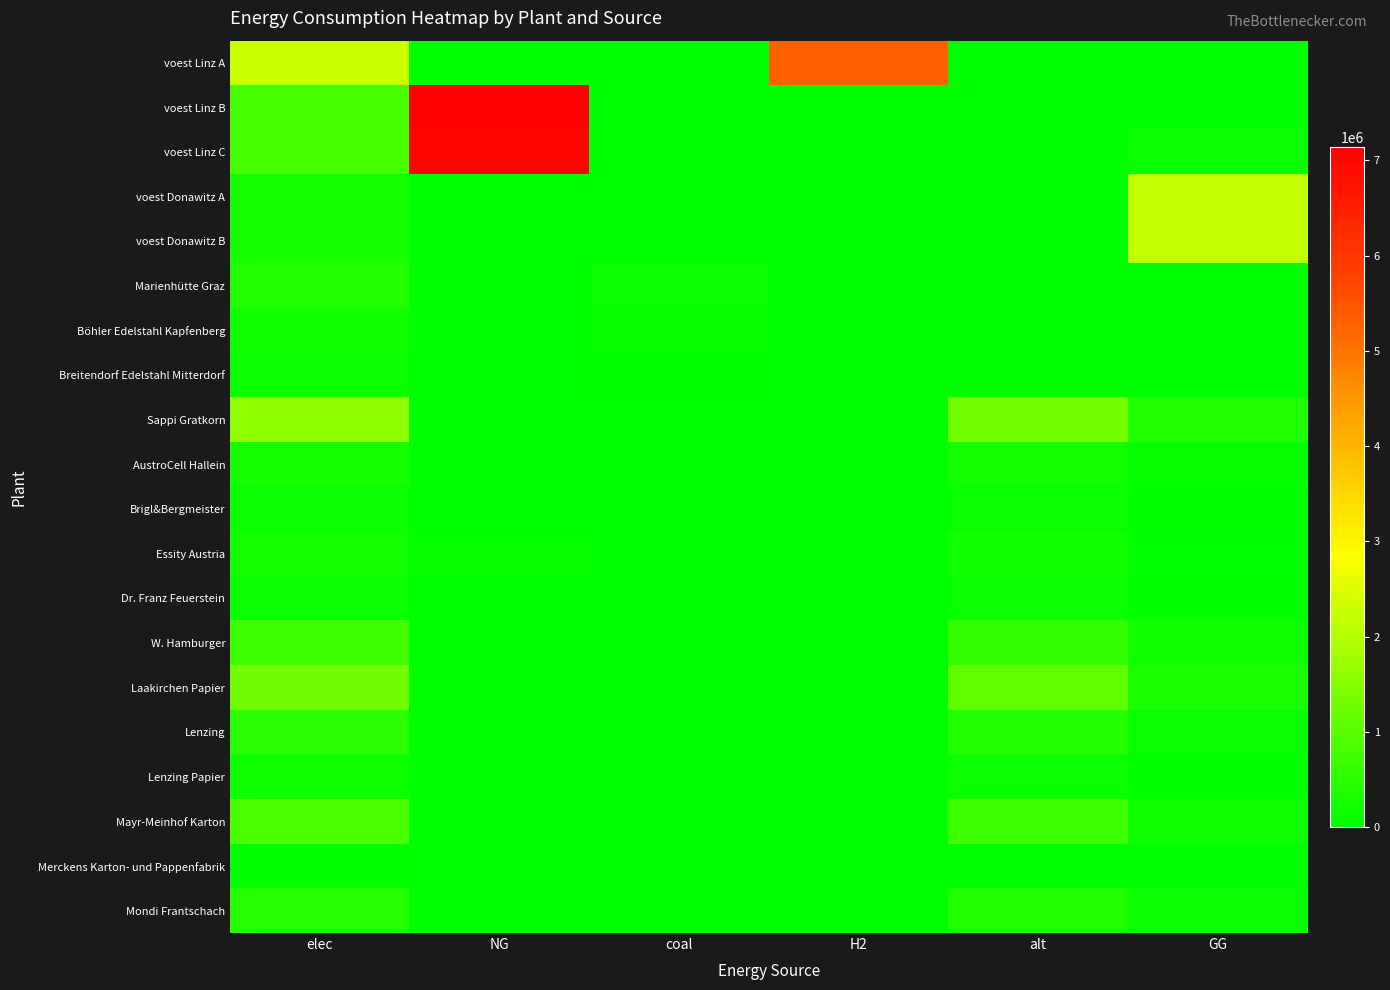

List the series in order of their peak value, lowest first.

Merckens Karton- und Pappenfabrik, Breitendorf Edelstahl Mitterdorf, Brigl&Bergmeister, Dr. Franz Feuerstein, Lenzing Papier, Böhler Edelstahl Kapfenberg, Essity Austria, AustroCell Hallein, Marienhütte Graz, Mondi Frantschach, Lenzing, W. Hamburger, Mayr-Meinhof Karton, Laakirchen Papier, Sappi Gratkorn, voest Donawitz A, voest Donawitz B, voest Linz A, voest Linz C, voest Linz B